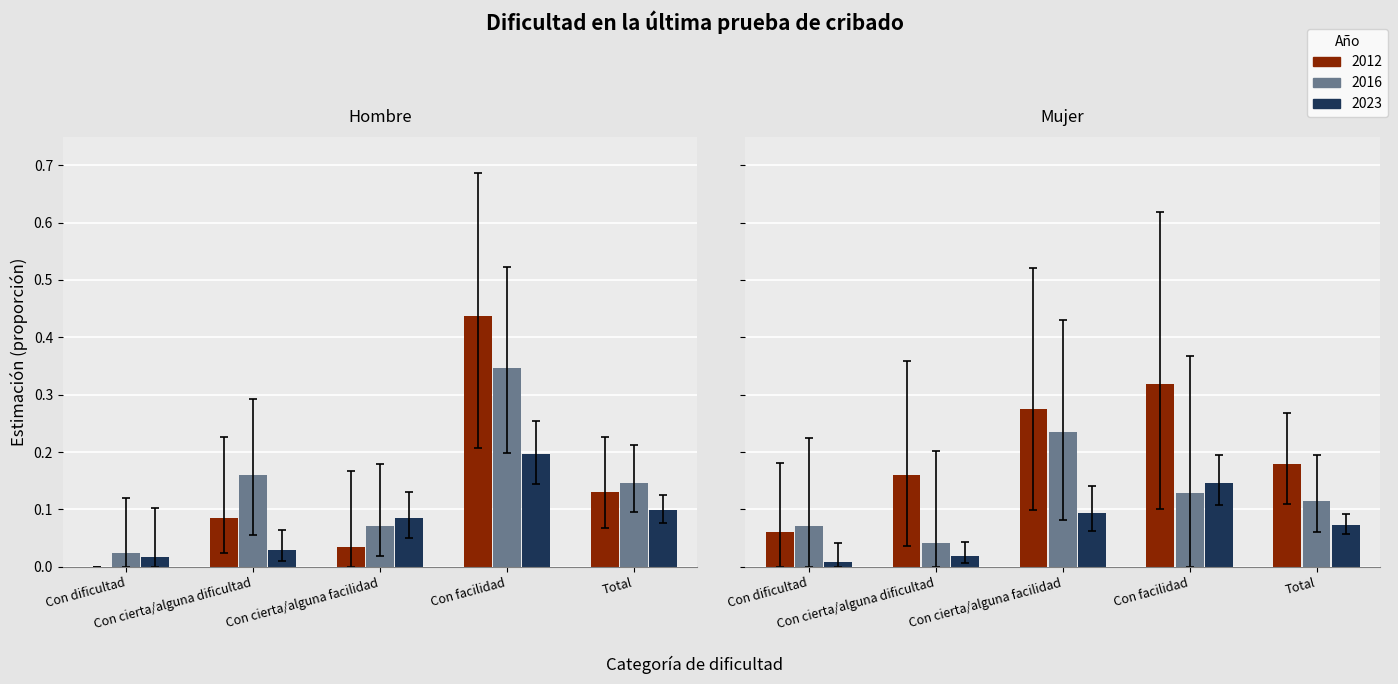

How many categories are shown in the chart?

5